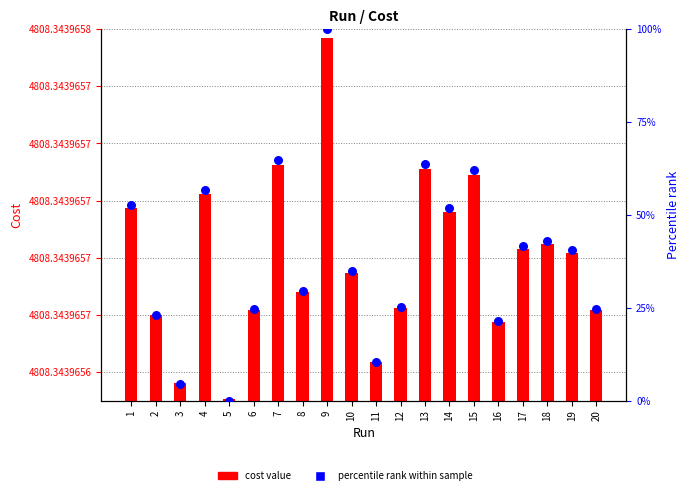

At how many categories does at least one series exceed 2756?

20